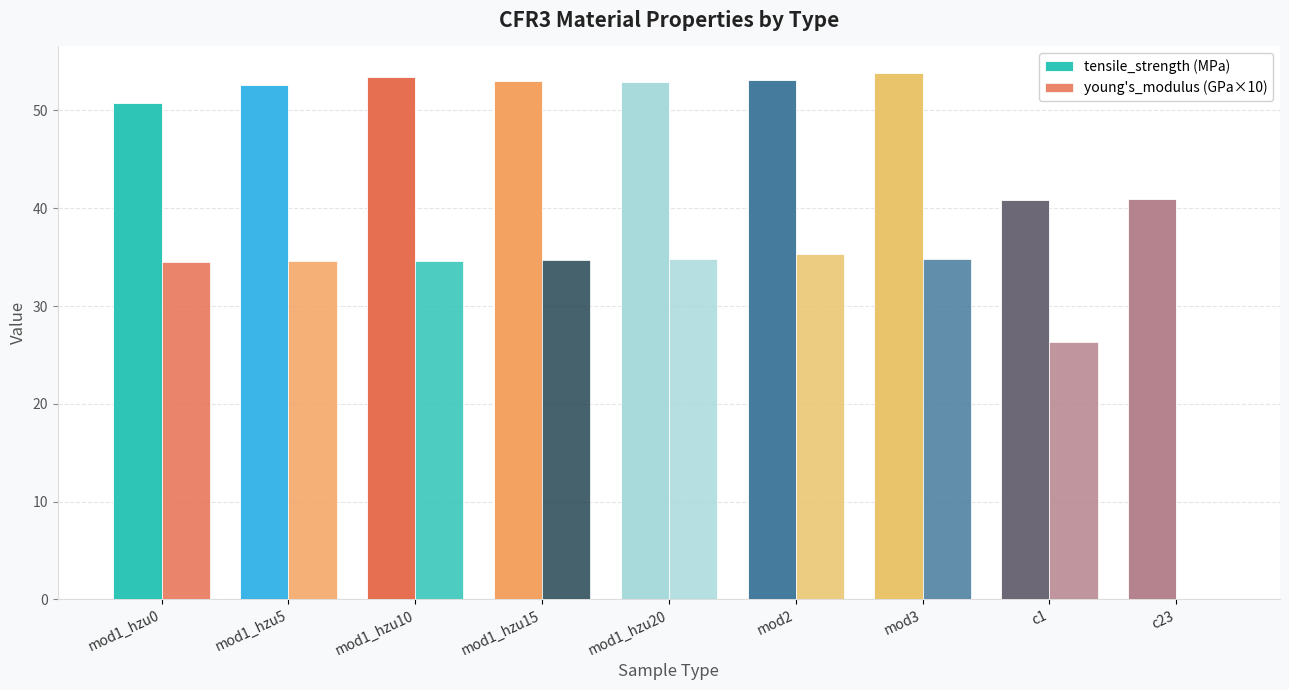

Are the bars horizontal?

No